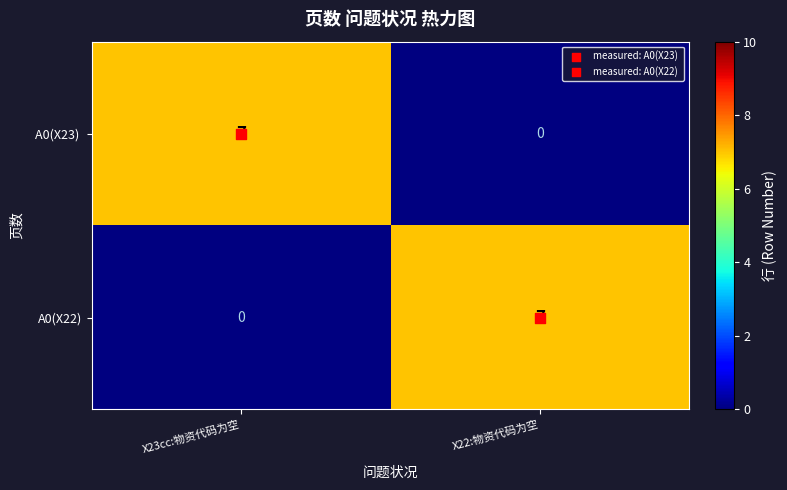

What is the total value across all series at X23cc:物资代码为空?

7